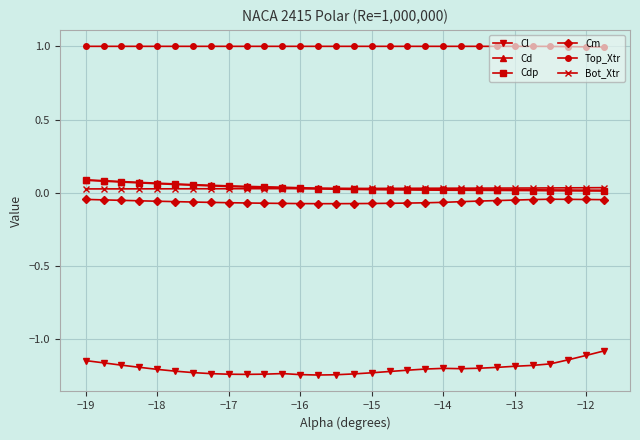

True or false: Cm and Top_Xtr intersect in this chart.

False